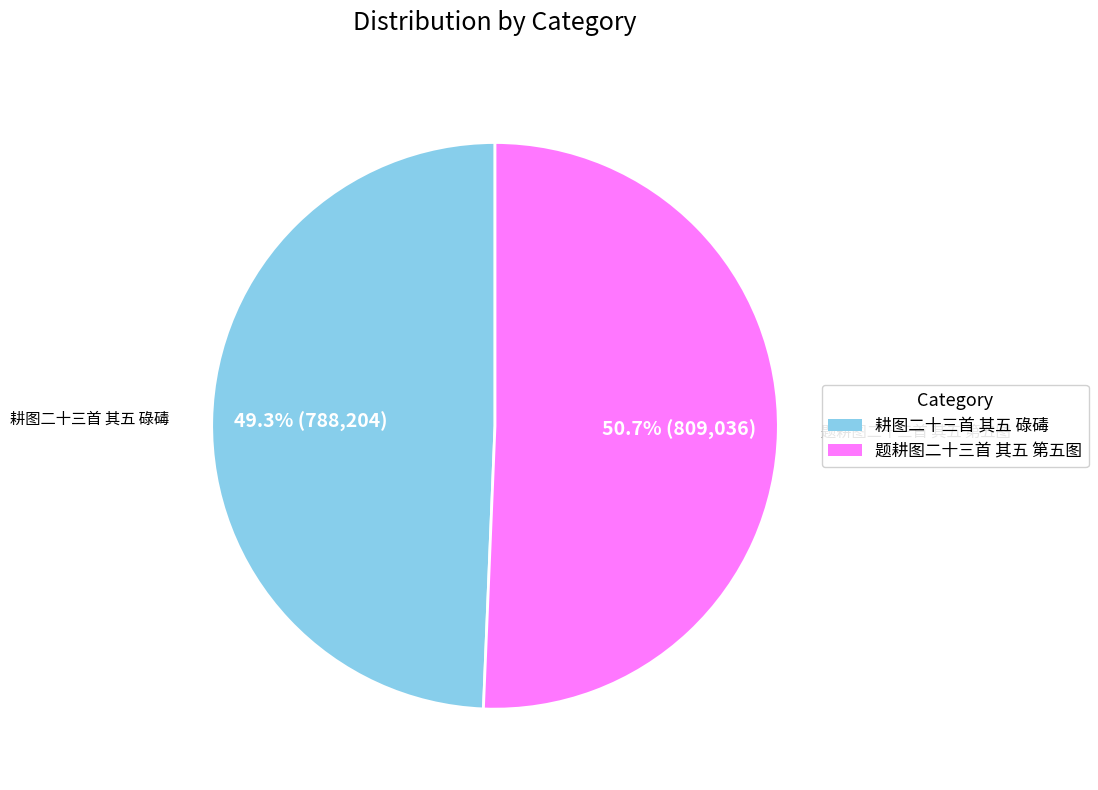

What is the total percentage of 题耕图二十三首 其五 第五图 and 耕图二十三首 其五 碌碡?

100.0%